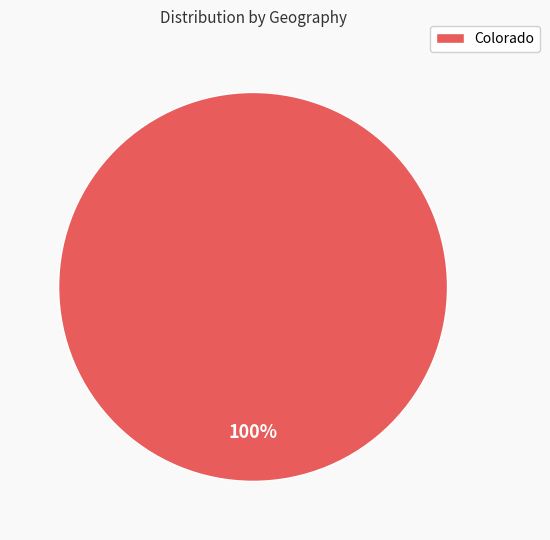

How many slices are in this pie chart?

1